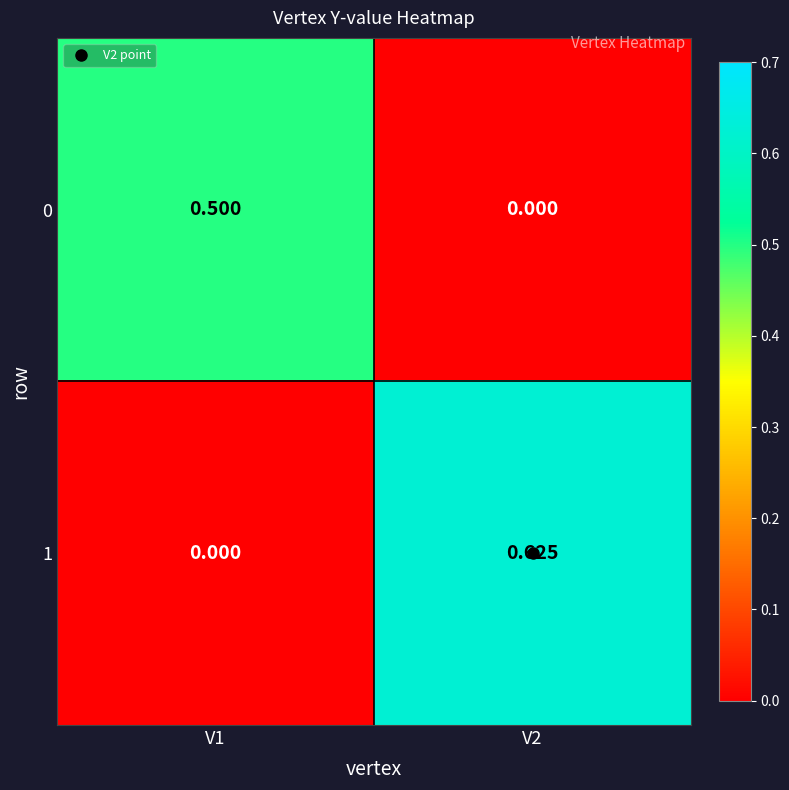

At which category is the sum across all series the highest?

V2